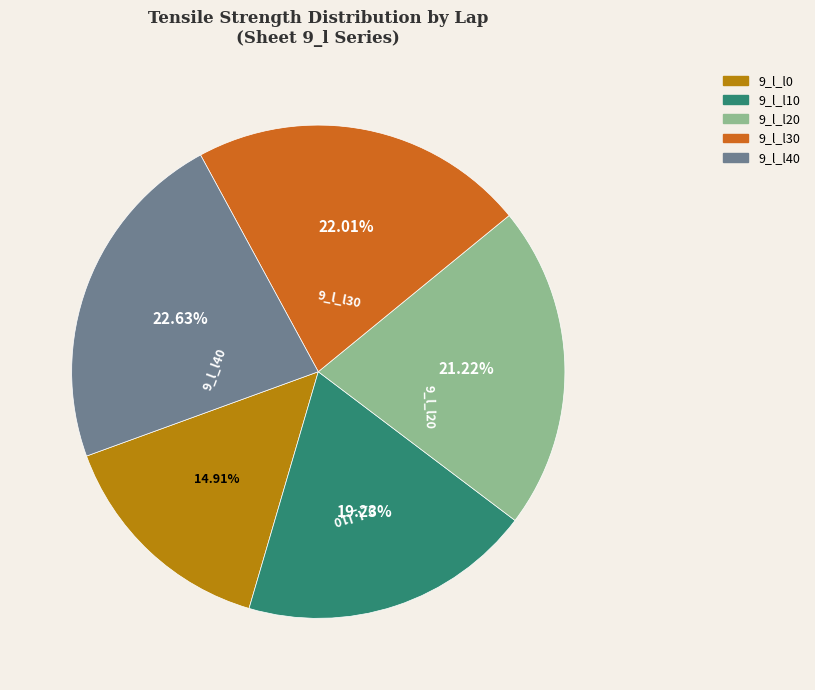

How much of the chart is everything except 9_l_l10?

80.8%